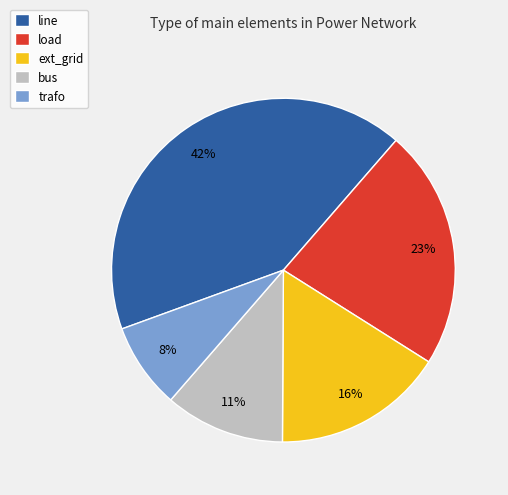

Is the sum of trafo and ext_grid greater than half?

No